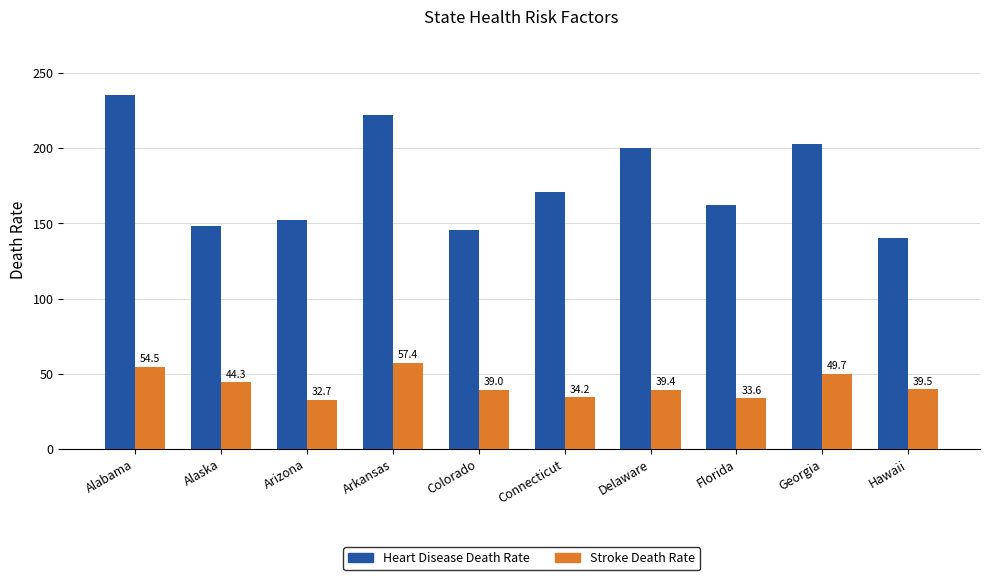

At which label is Heart Disease Death Rate closest to 187?

Delaware